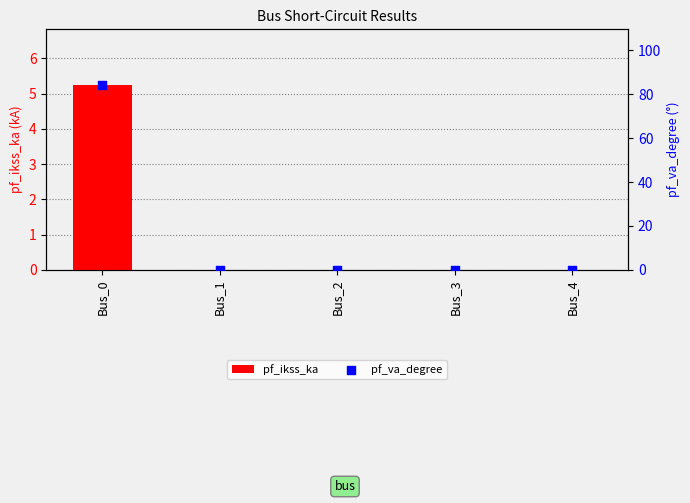

At how many categories does at least one series exceed 50?

1